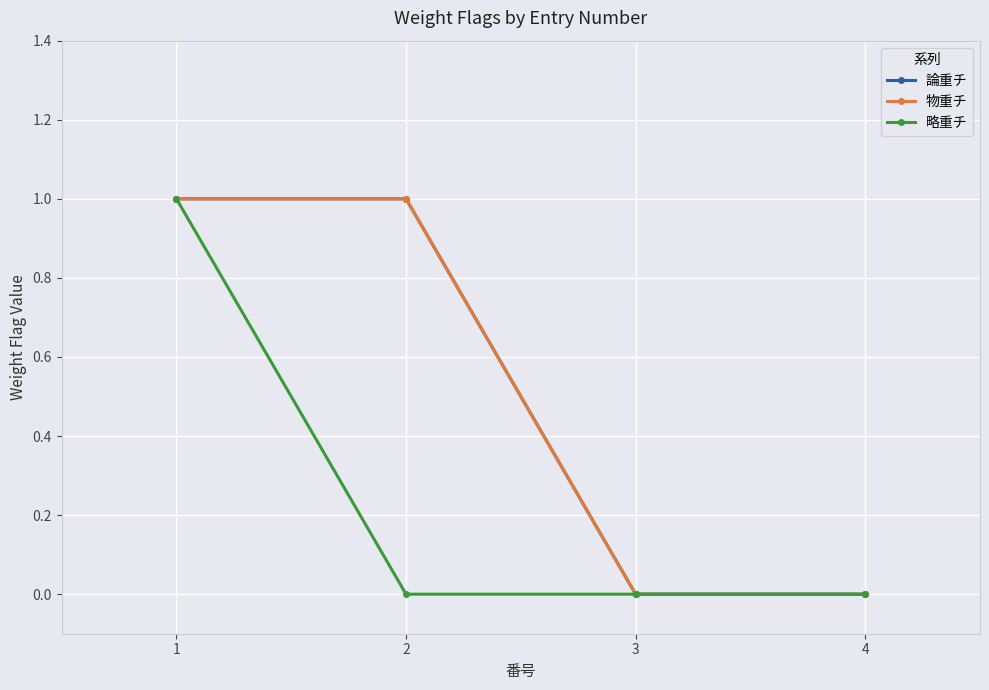

True or false: 物重チ has more than 2 interior local peaks.

False